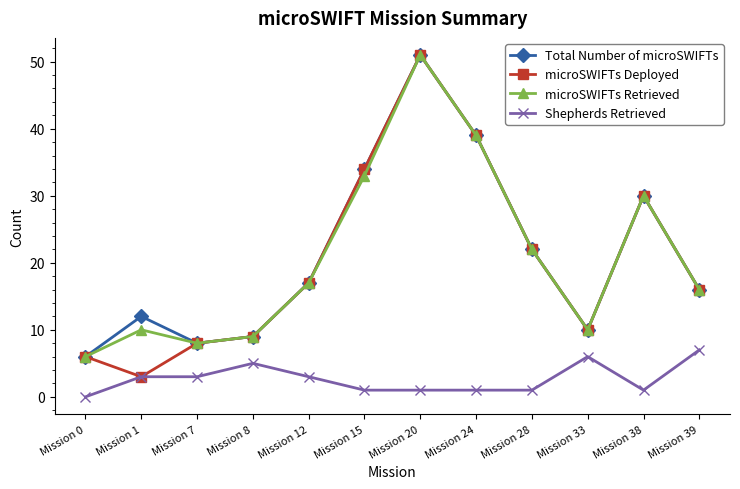

Is the value of Shepherds Retrieved at Mission 0 greater than the value of Total Number of microSWIFTs at Mission 38?

No